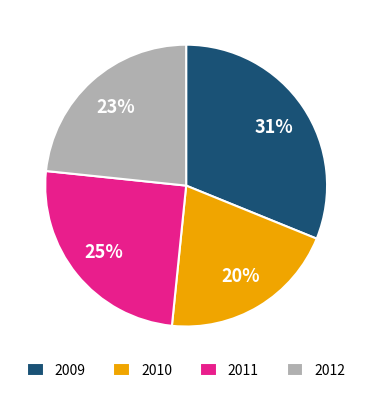

Approximately how many times larger is the value at 2012 compared to 2011?

0.9